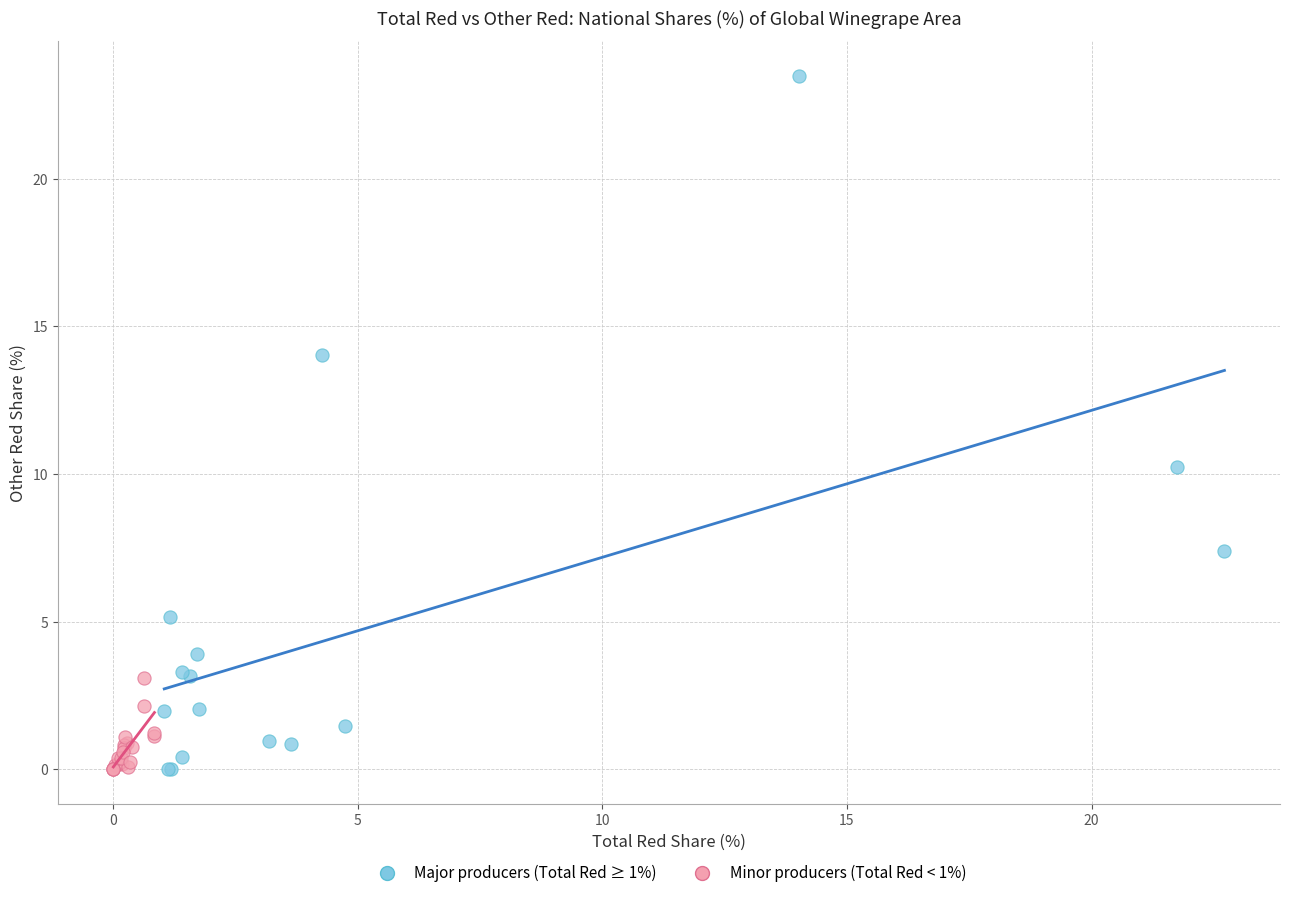

Which series has the largest Y range (max minus min)?

Major producers (Total Red ≥ 1%)